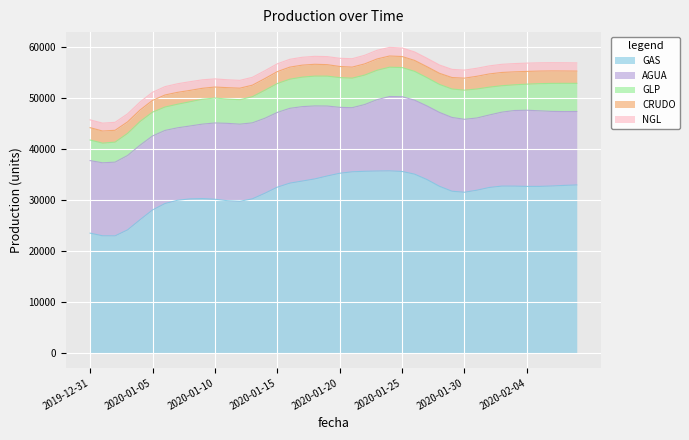

The GLP series shows 3993 at 2020-01-31. True or false?

False